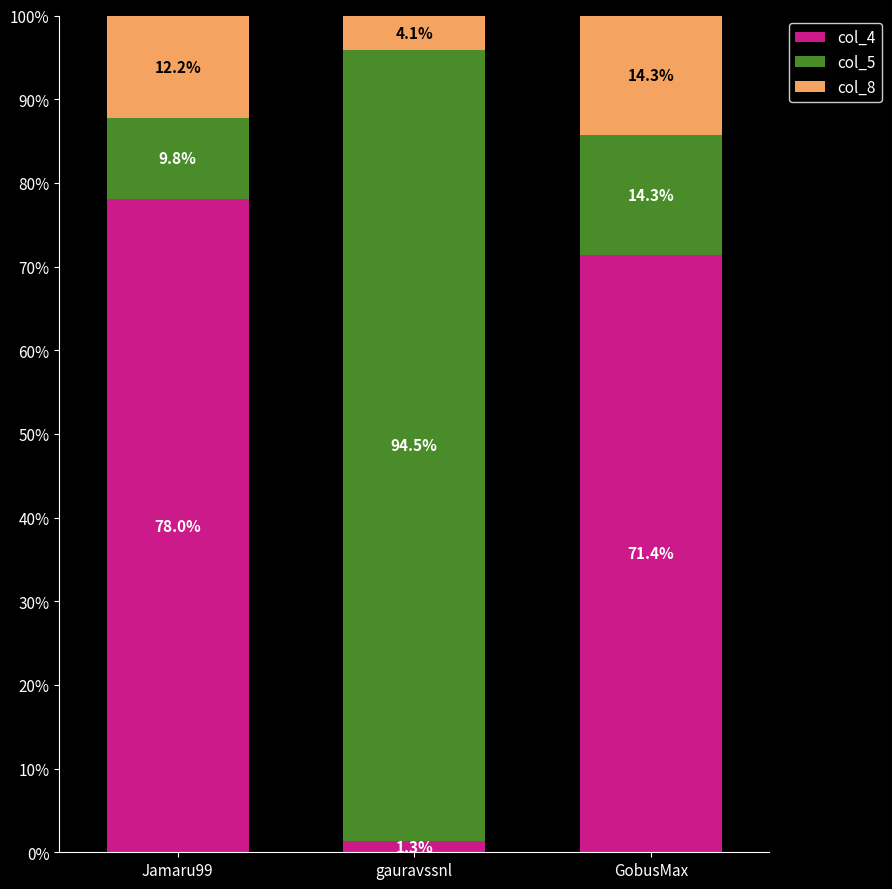

What is the difference between the maximum and minimum values in the col_8 series?

76.7